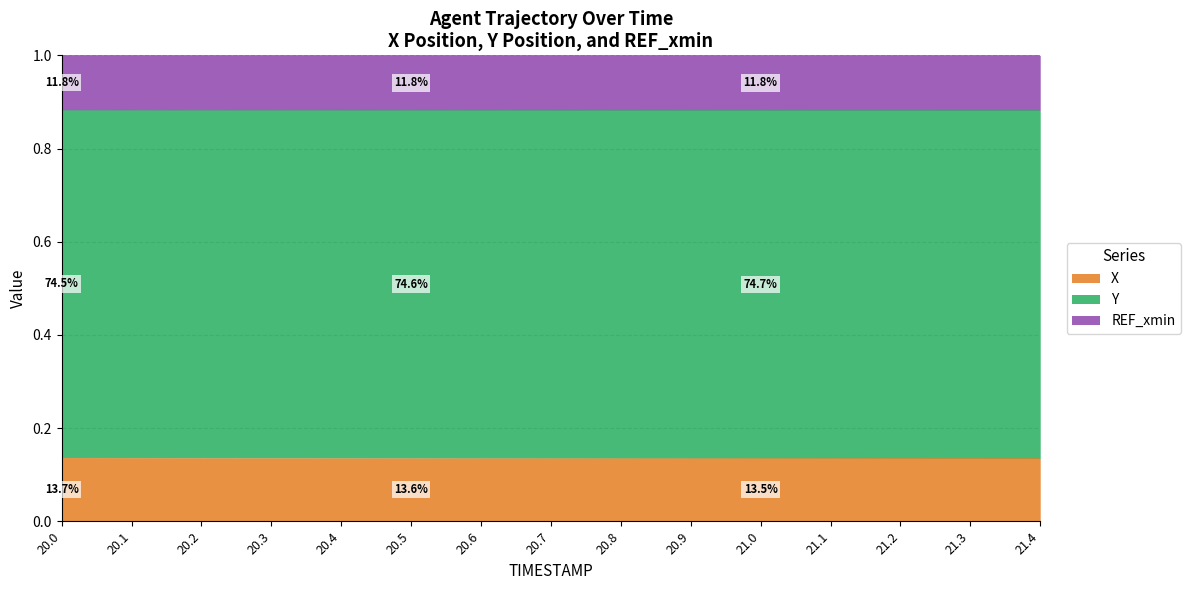

True or false: Y has a value of 0.9 at 20.0.

True